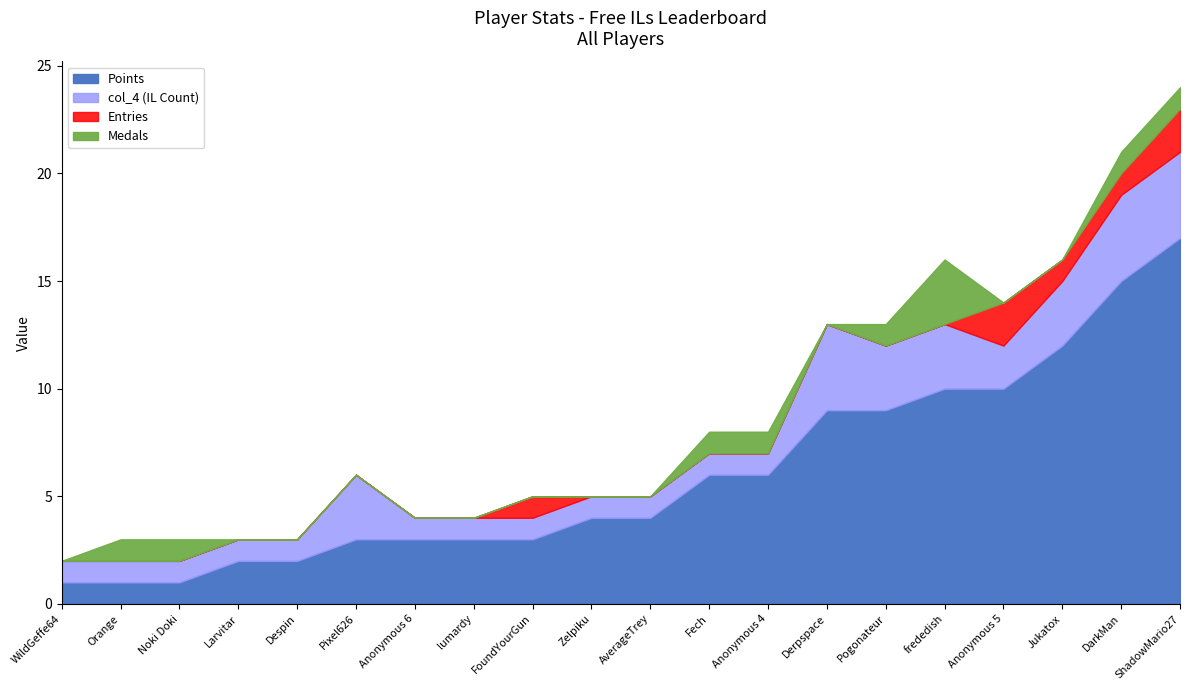

What are all the series names shown in the legend?

Points, col_4 (IL Count), Entries, Medals